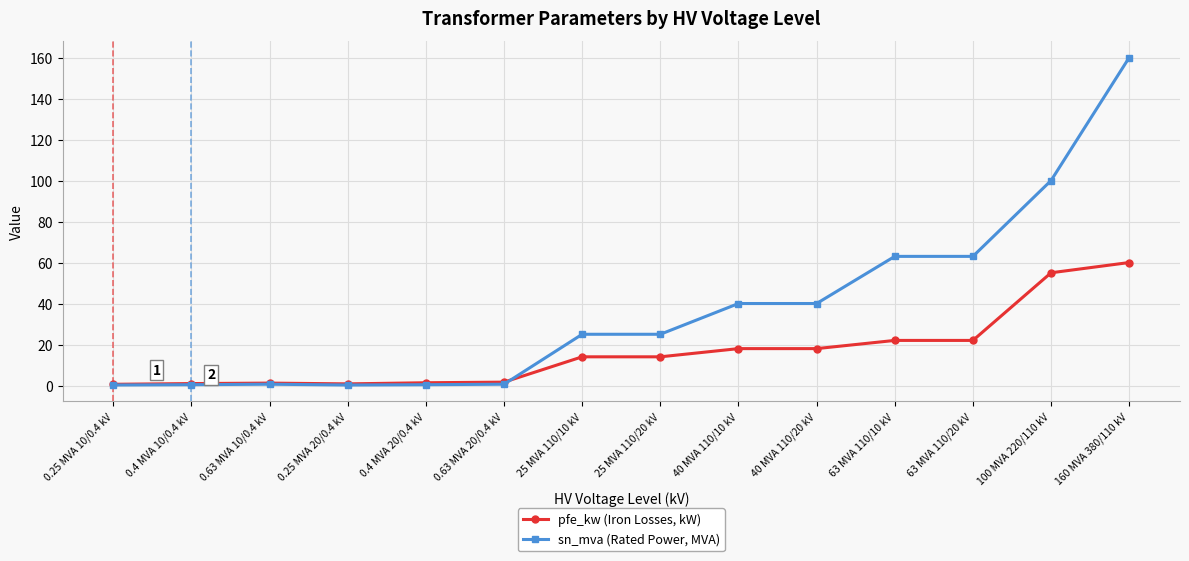

True or false: sn_mva (Rated Power, MVA) has more than 0 interior local peaks.

True